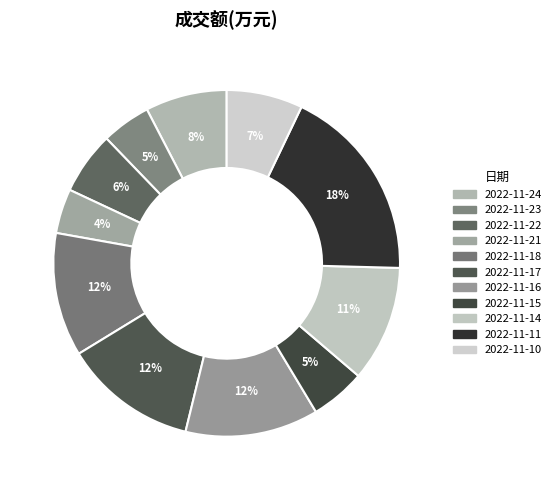

Rank the categories by value from lowest to highest.

2022-11-21, 2022-11-23, 2022-11-15, 2022-11-22, 2022-11-10, 2022-11-24, 2022-11-14, 2022-11-18, 2022-11-16, 2022-11-17, 2022-11-11